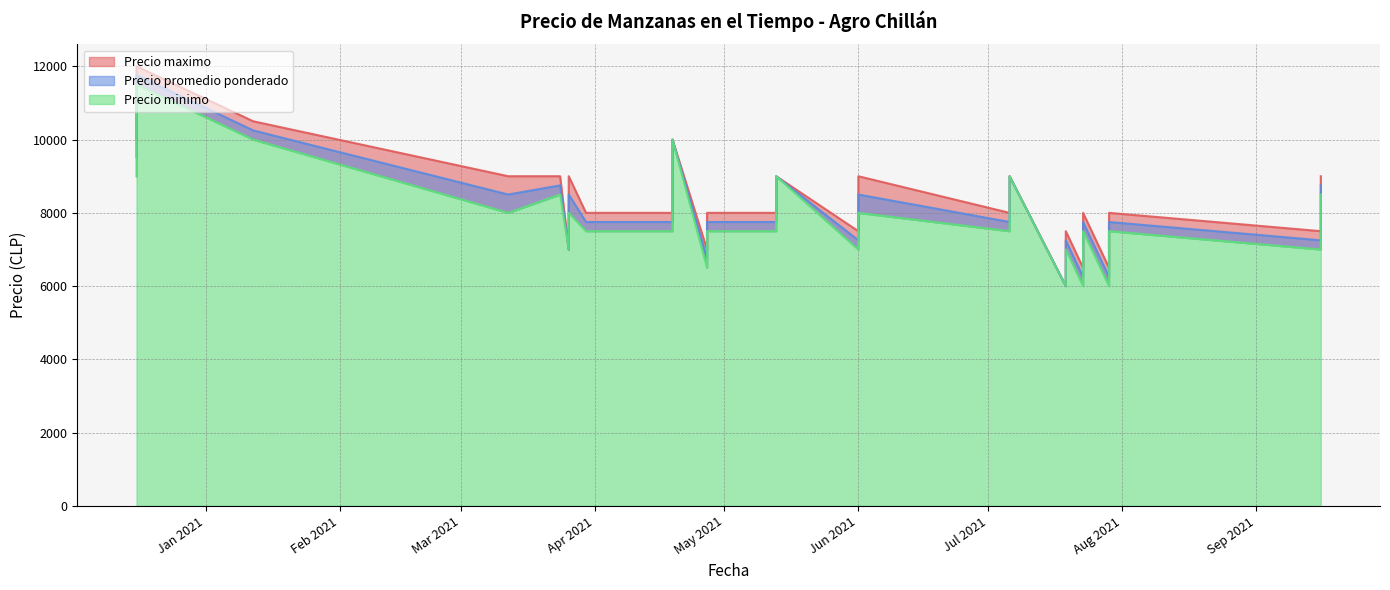

What is the value of the Precio promedio ponderado point at the 19th from the left?

8500